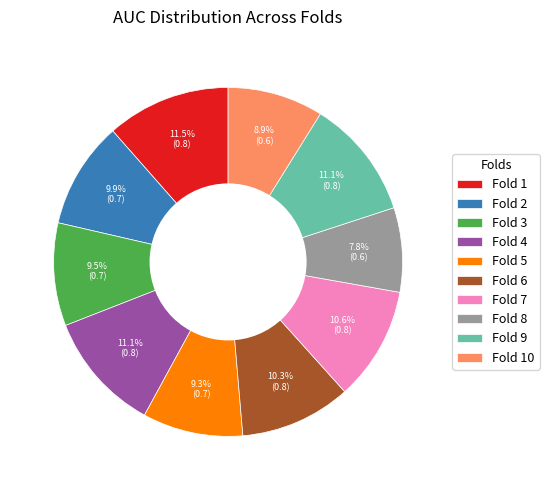

The Fold 4 slice represents 23% of the pie. True or false?

False